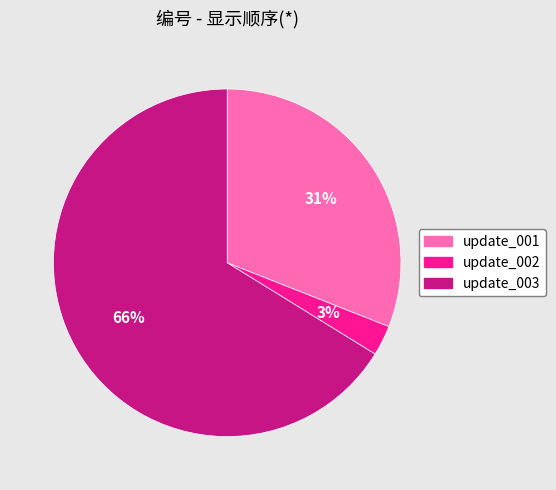

How many slices are in this pie chart?

3